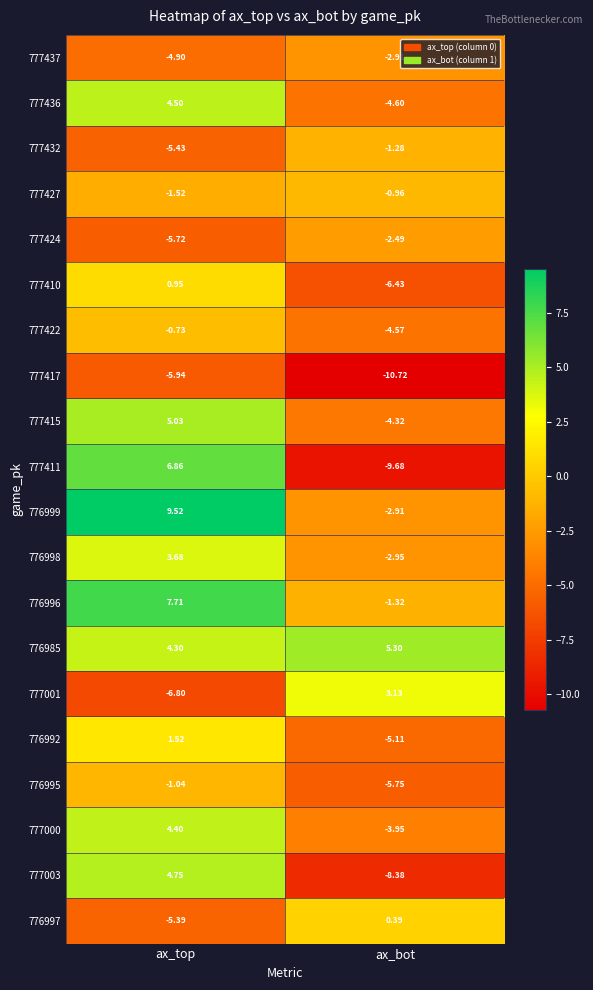

What is the total value across all series at ax_bot?

-69.5